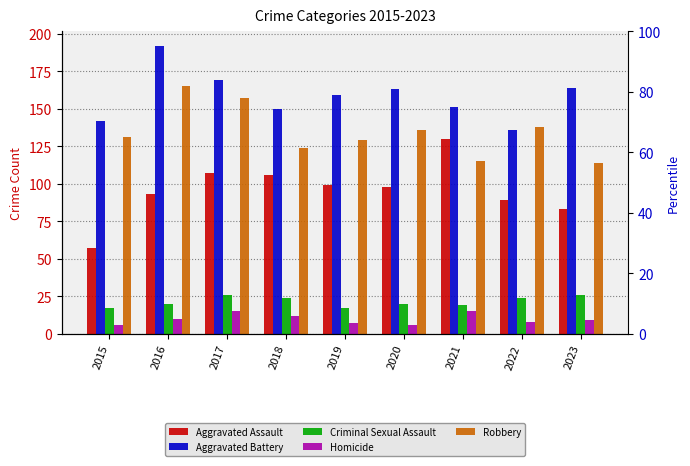

Is the value of Aggravated Battery at 2020 greater than the value of Aggravated Assault at 2020?

Yes